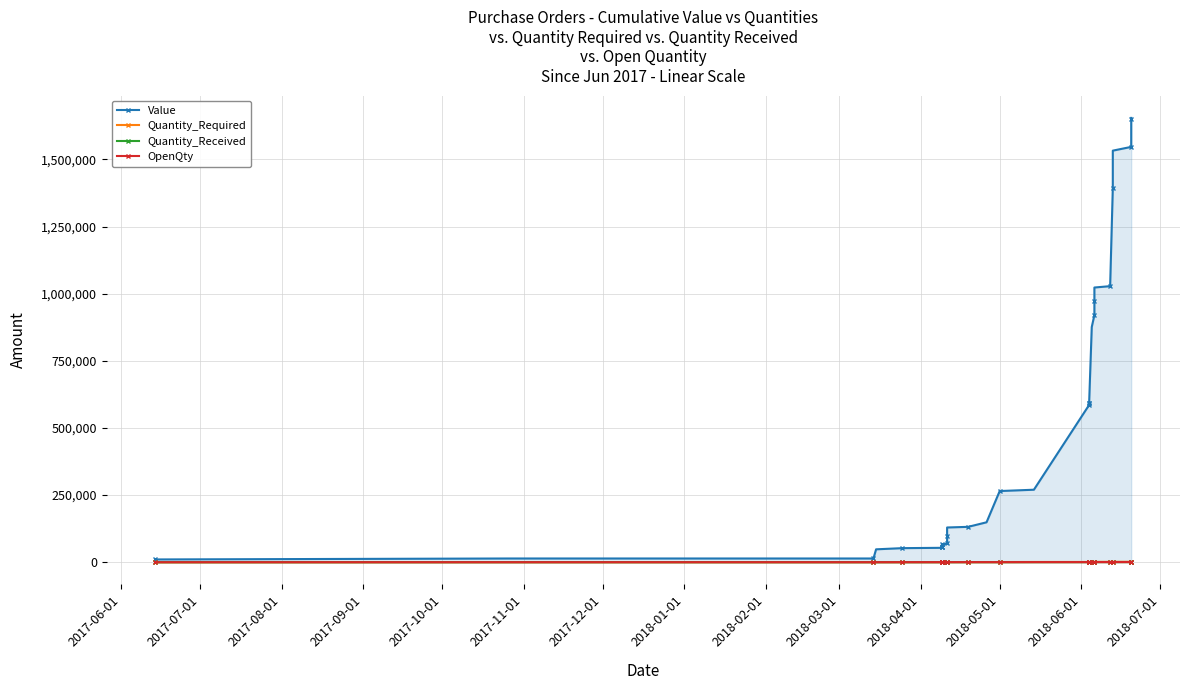

Which series has the largest range (max minus min)?

Value